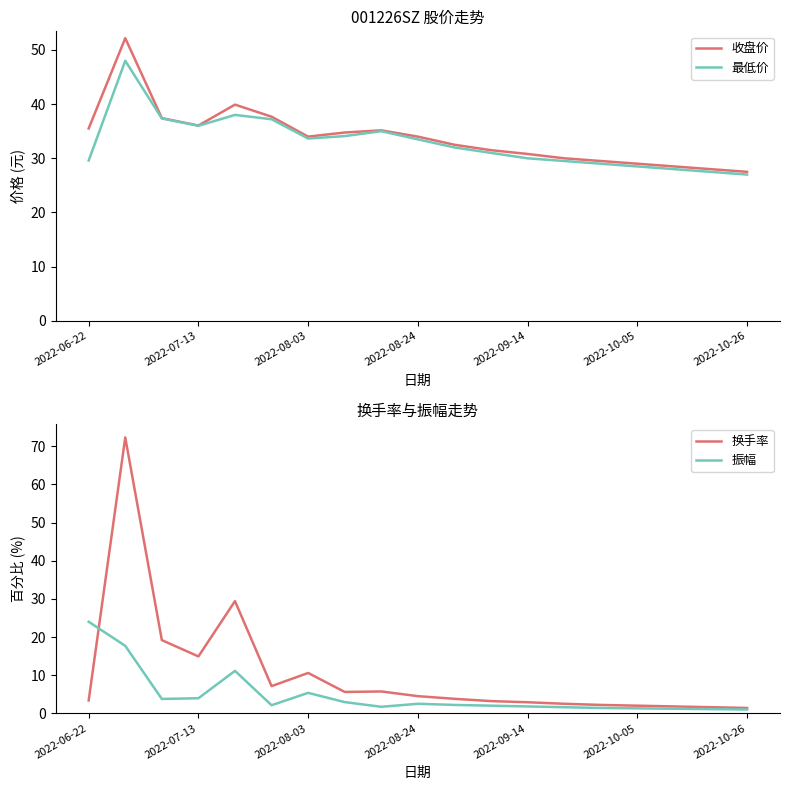

True or false: 收盘价 and 振幅 intersect in this chart.

False